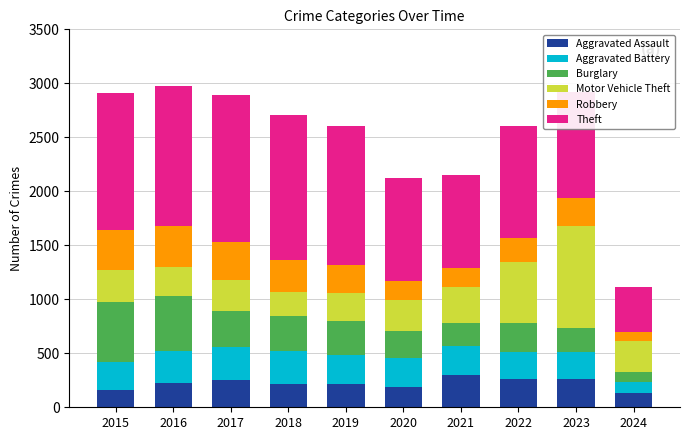

What is the total value across all series at 2024?

1112